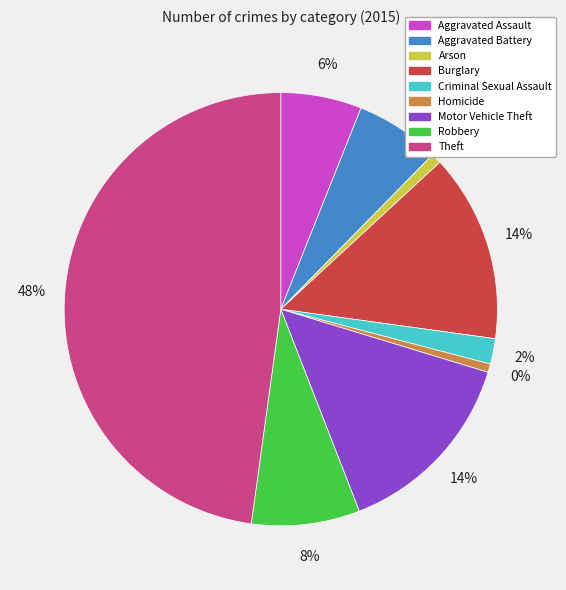

What percentage is the Theft slice, to the nearest percent?

48%